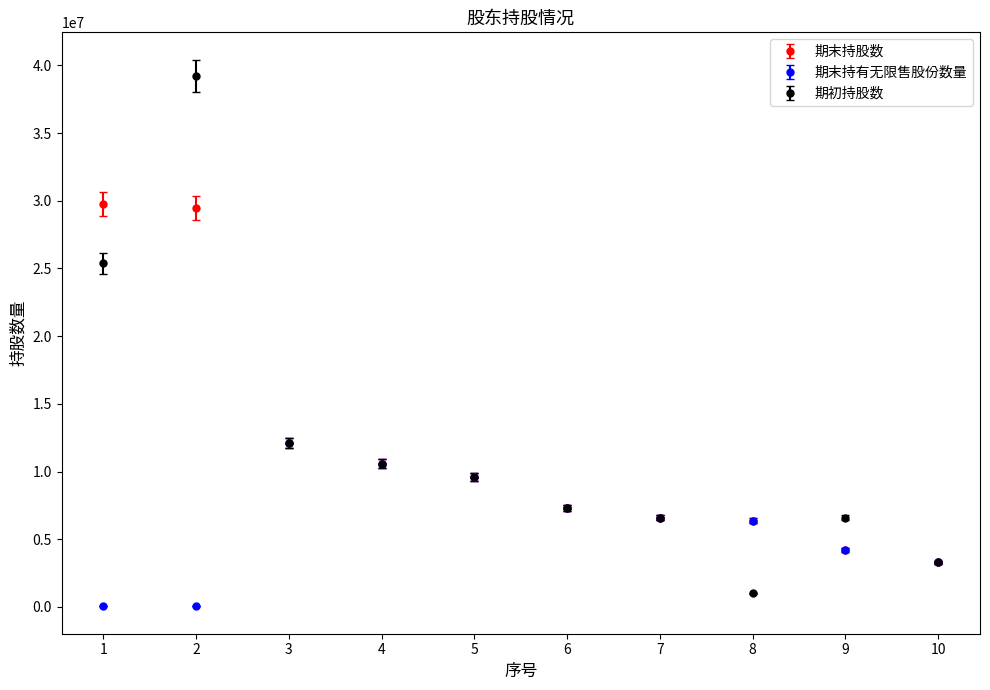

What is the sum of the 期末持有无限售股份数量 values at 8 and 7?

12970000